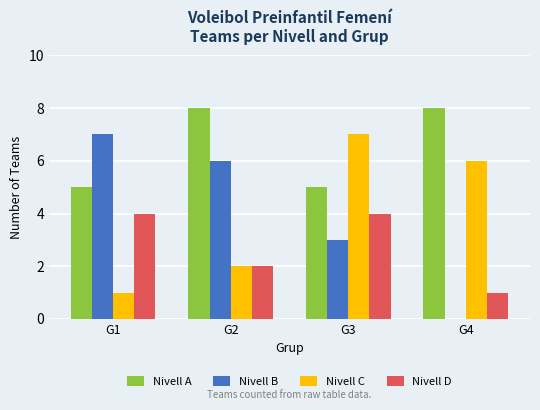

Count the Nivell C values in the range 2 to 7.

3